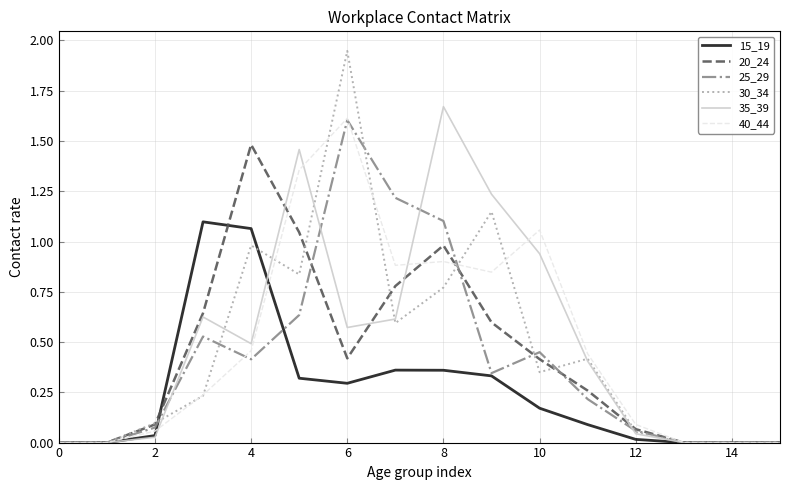

Which series has the largest range (max minus min)?

30_34